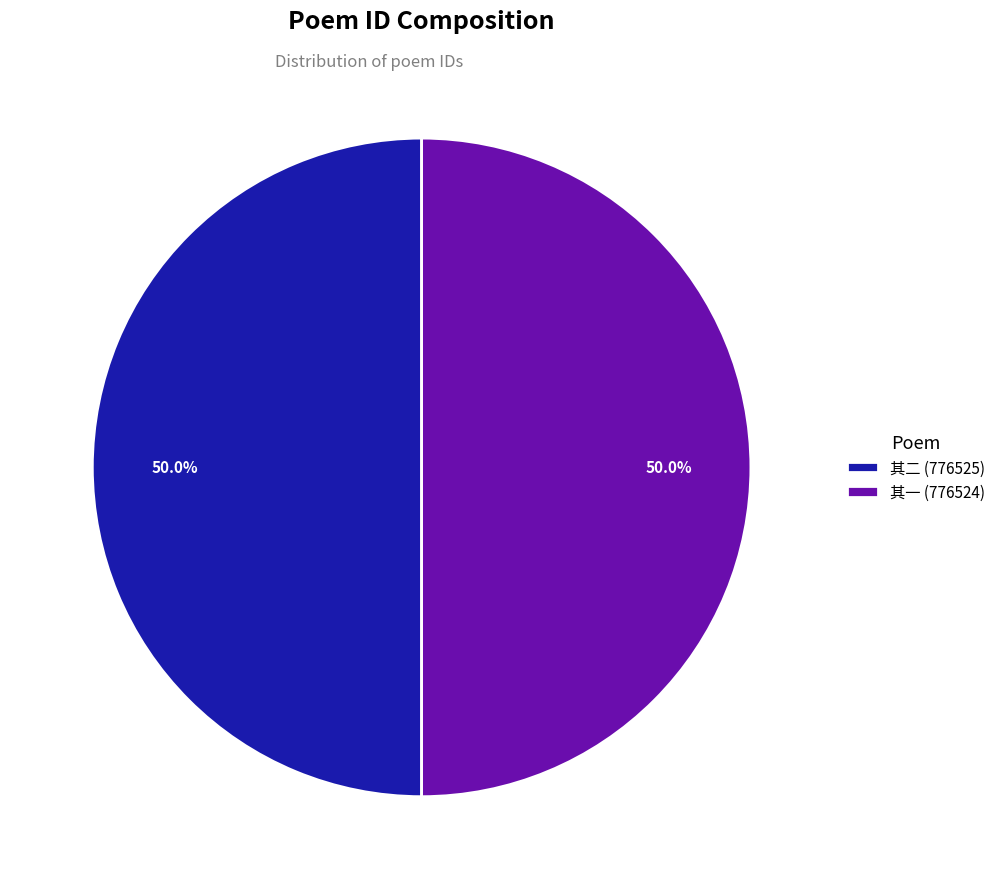

What is the ratio of the value at 其二 (776525) to the value at 其一 (776524)?

1.0